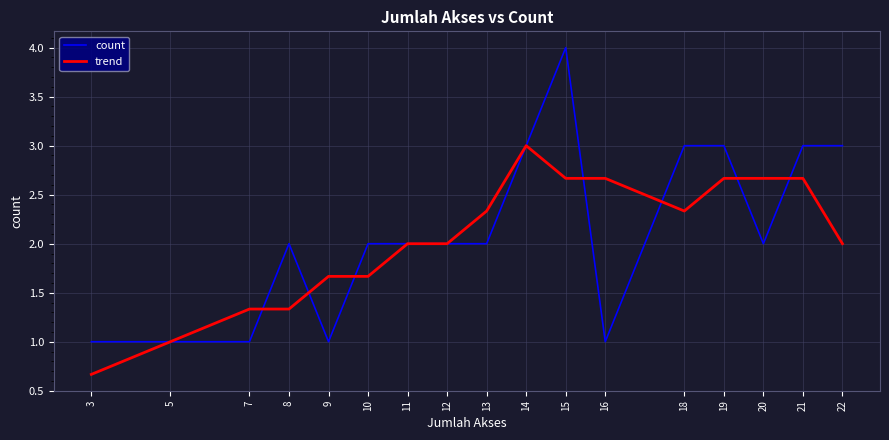

Count the number of categories in the chart.

17